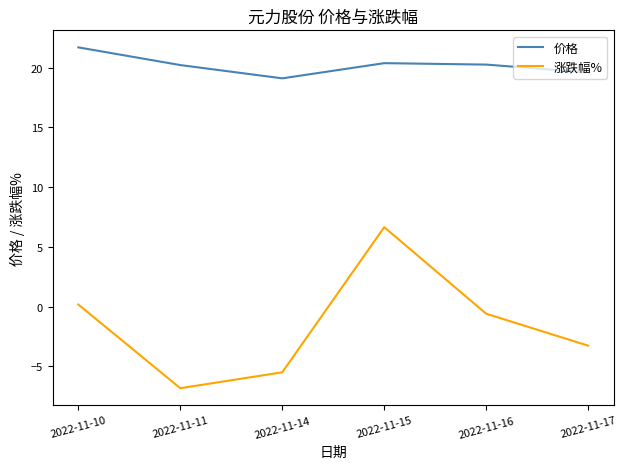

The value of 价格 at 2022-11-15 is 4.8. True or false?

False